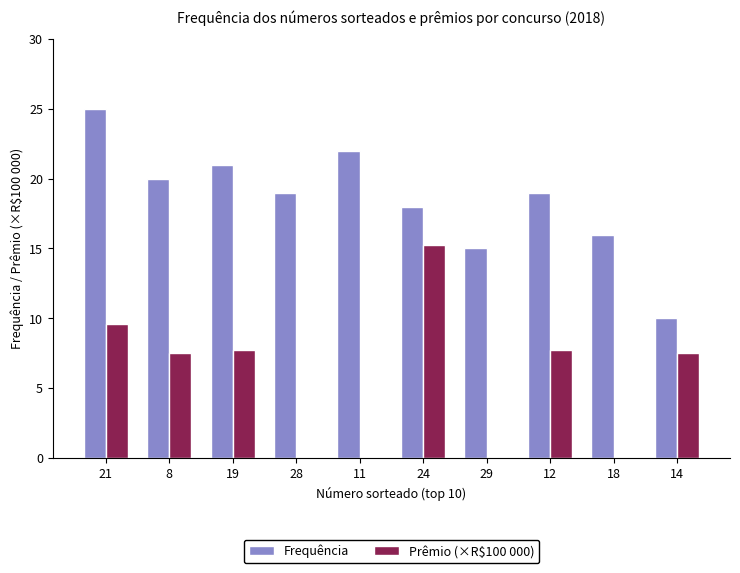

Reading right to left, transcribe all the data shown in this chart.

Frequência: 14=10.0	18=16.0	12=19.0	29=15.0	24=18.0	11=22.0	28=19.0	19=21.0	8=20.0	21=25.0
Prêmio (×R$100 000): 14=7.5	18=0.0	12=7.7	29=0.0	24=15.2	11=0.0	28=0.0	19=7.7	8=7.5	21=9.6